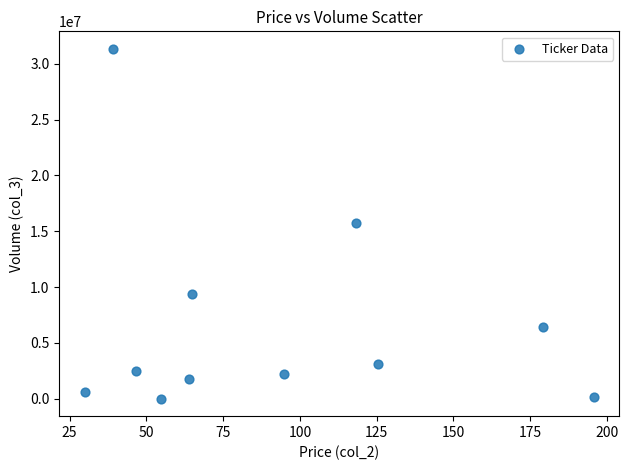

What is the average Y value?

6653628